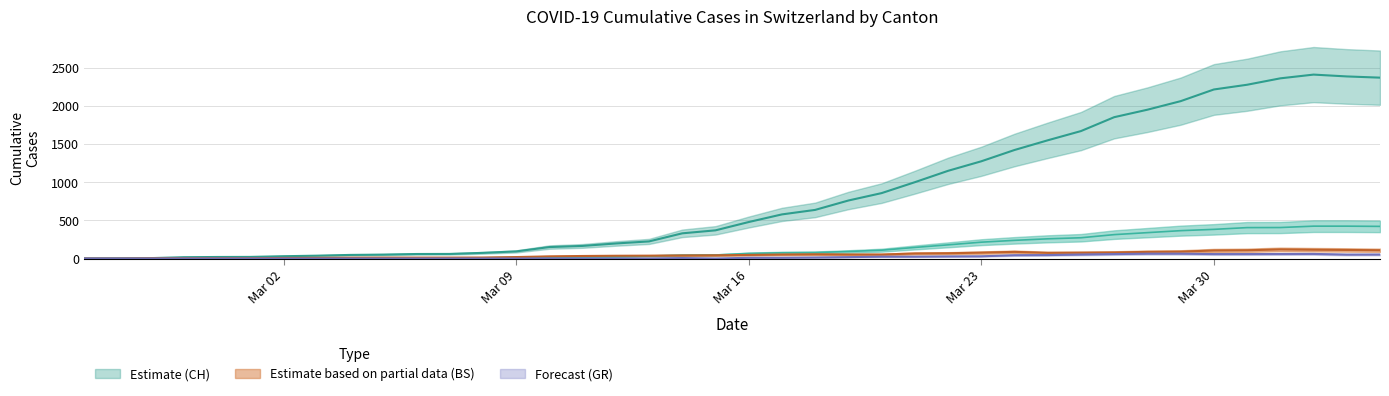

How many lines are shown in the chart?

4